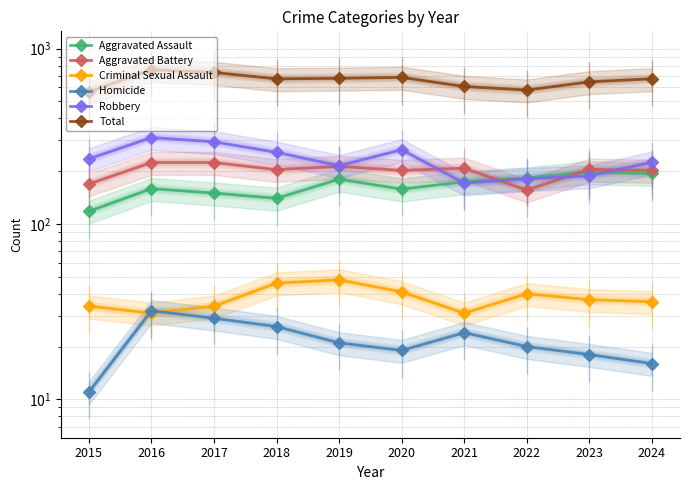

Reading left to right, transcribe all the data shown in this chart.

Aggravated Assault: 2015=118	2016=159	2017=150	2018=140	2019=180	2020=158	2021=174	2022=183	2023=198	2024=194
Aggravated Battery: 2015=169	2016=224	2017=224	2018=204	2019=213	2020=202	2021=208	2022=156	2023=205	2024=202
Criminal Sexual Assault: 2015=34	2016=31	2017=34	2018=46	2019=48	2020=41	2021=31	2022=40	2023=37	2024=36
Homicide: 2015=11	2016=32	2017=29	2018=26	2019=21	2020=19	2021=24	2022=20	2023=18	2024=16
Robbery: 2015=235	2016=311	2017=294	2018=256	2019=215	2020=265	2021=171	2022=181	2023=188	2024=225
Total: 2015=567	2016=757	2017=731	2018=672	2019=677	2020=685	2021=608	2022=580	2023=646	2024=673